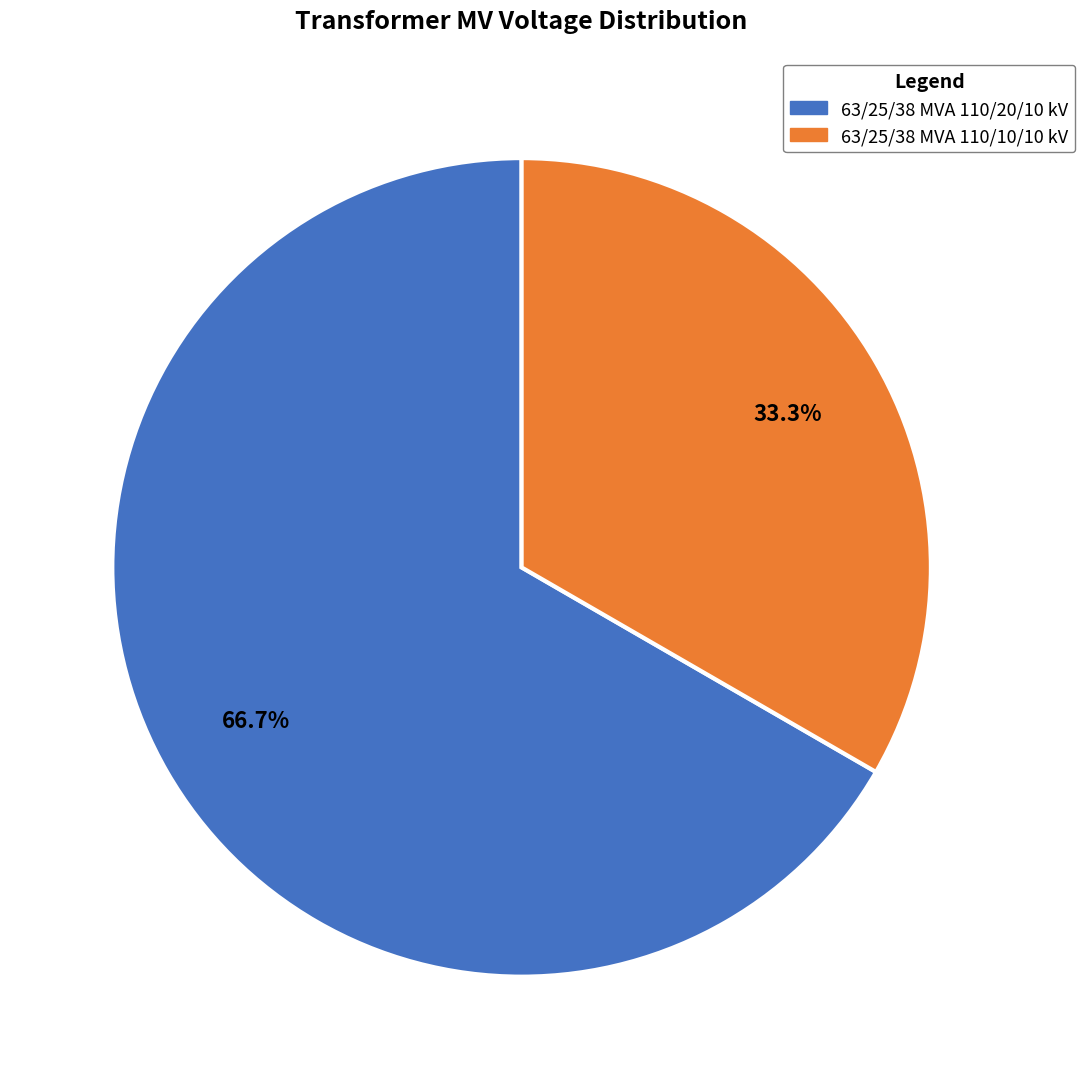

Rank the categories by value from lowest to highest.

63/25/38 MVA 110/10/10 kV, 63/25/38 MVA 110/20/10 kV